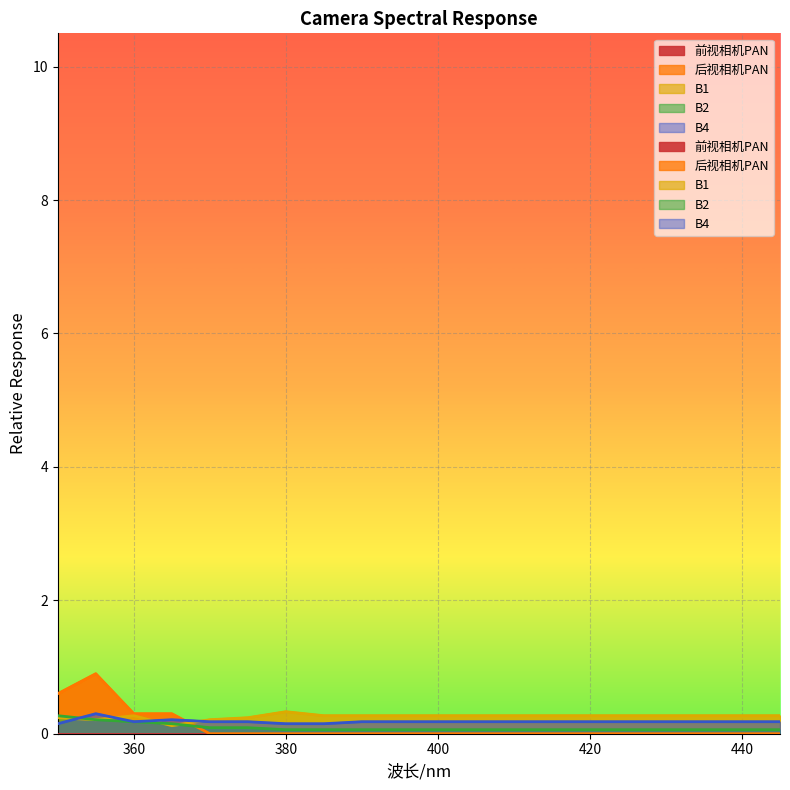

What is the spread (max minus min) of values at 435?

0.3